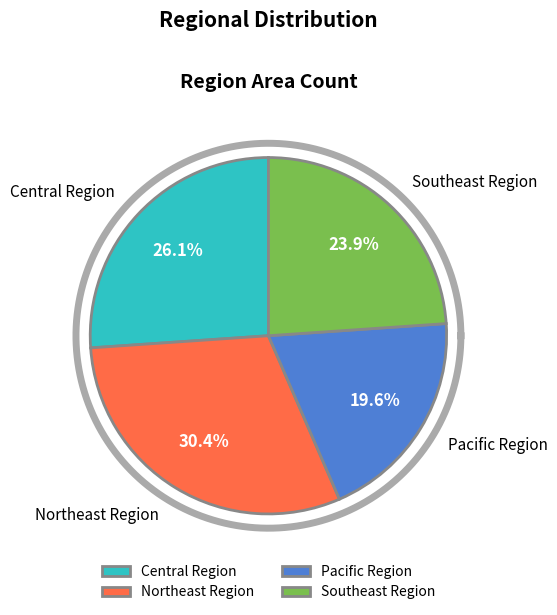

Which category has the biggest portion of the pie?

Northeast Region